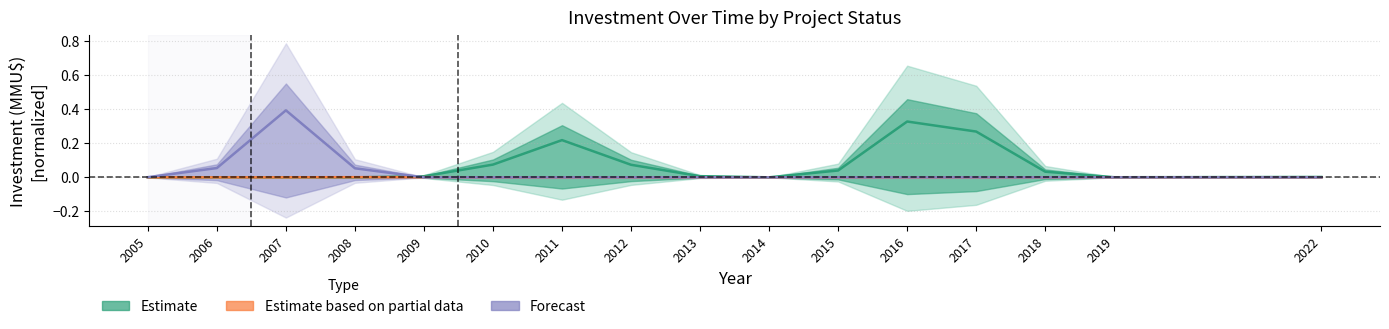

Reading left to right, list all the values displayed in this chart.

Estimate: 2005=0.0	2006=0.0	2007=0.0	2008=0.0	2009=0.0	2010=0.1	2011=0.2	2012=0.1	2013=0.0	2014=0.0	2015=0.0	2016=0.3	2017=0.3	2018=0.0	2019=0.0	2022=0.0
Estimate based on partial data: 2005=0.0	2006=0.0	2007=0.0	2008=0.0	2009=0.0	2010=0.0	2011=0.0	2012=0.0	2013=0.0	2014=0.0	2015=0.0	2016=0.0	2017=0.0	2018=0.0	2019=0.0	2022=0.0
Forecast: 2005=0.0	2006=0.1	2007=0.4	2008=0.1	2009=0.0	2010=0.0	2011=0.0	2012=0.0	2013=0.0	2014=0.0	2015=0.0	2016=0.0	2017=0.0	2018=0.0	2019=0.0	2022=0.0